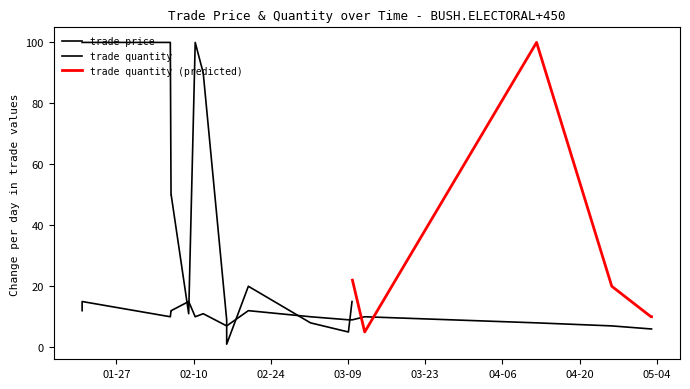

What is the change in value from Feb/16/2004 00:23:05 to Mar/09/2004 17:47:42?

+2